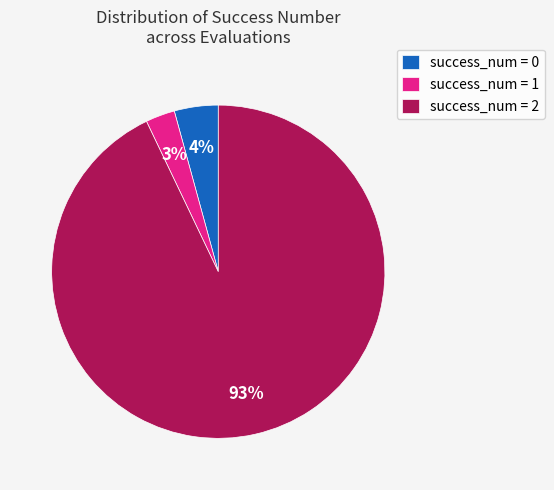

Do success_num = 0 and success_num = 1 together represent more than half of the pie?

No